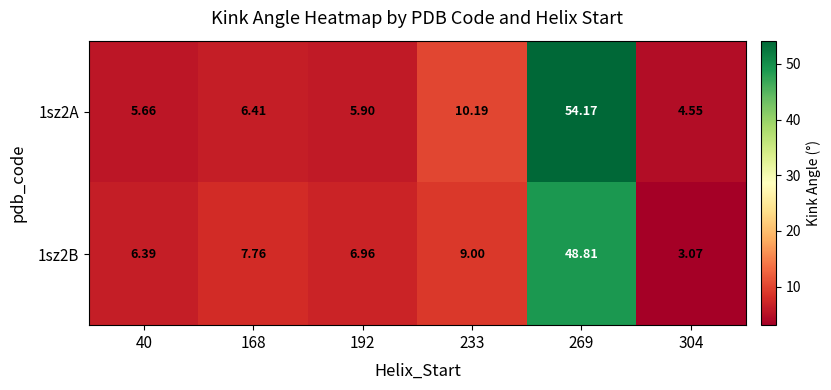

Is the value of 1sz2B at 233 greater than the value of 1sz2A at 269?

No